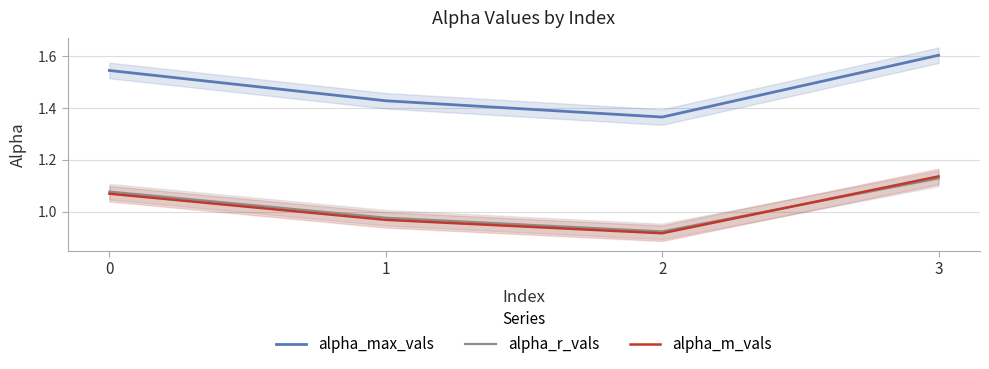

Which series has the largest total across all categories?

alpha_max_vals